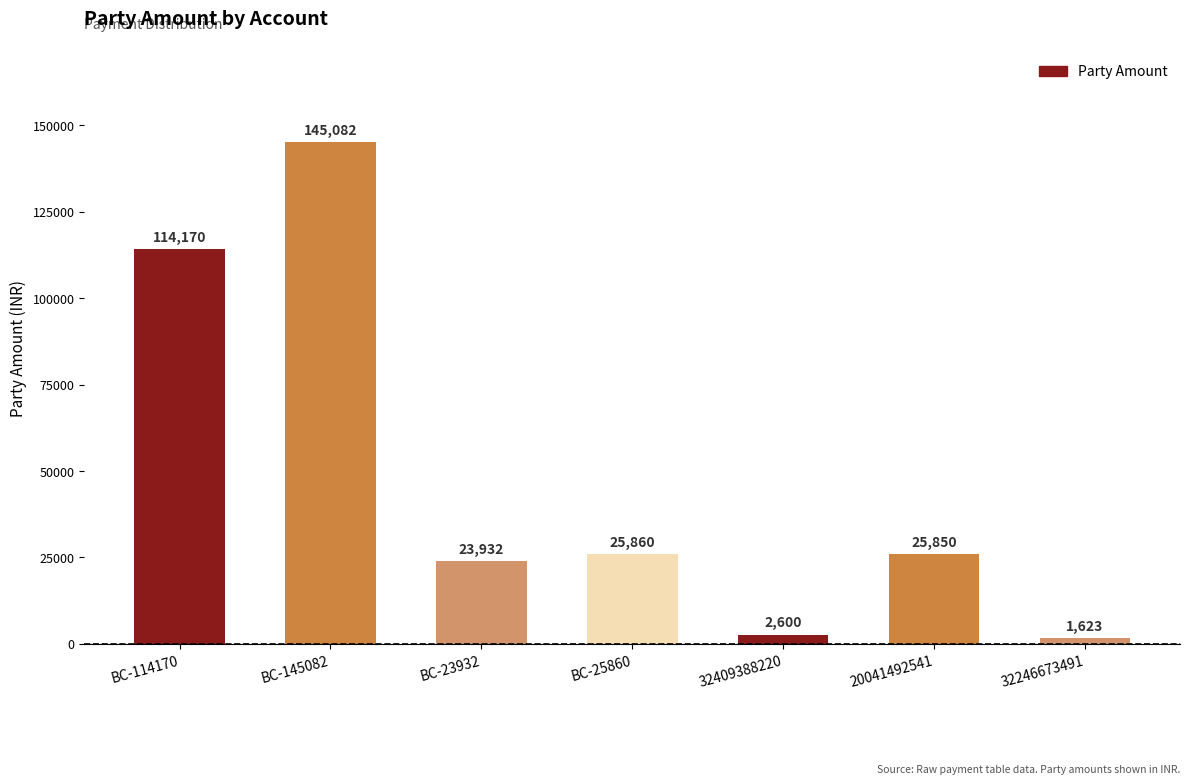

What is the change in value from 32409388220 to 32246673491?

-977